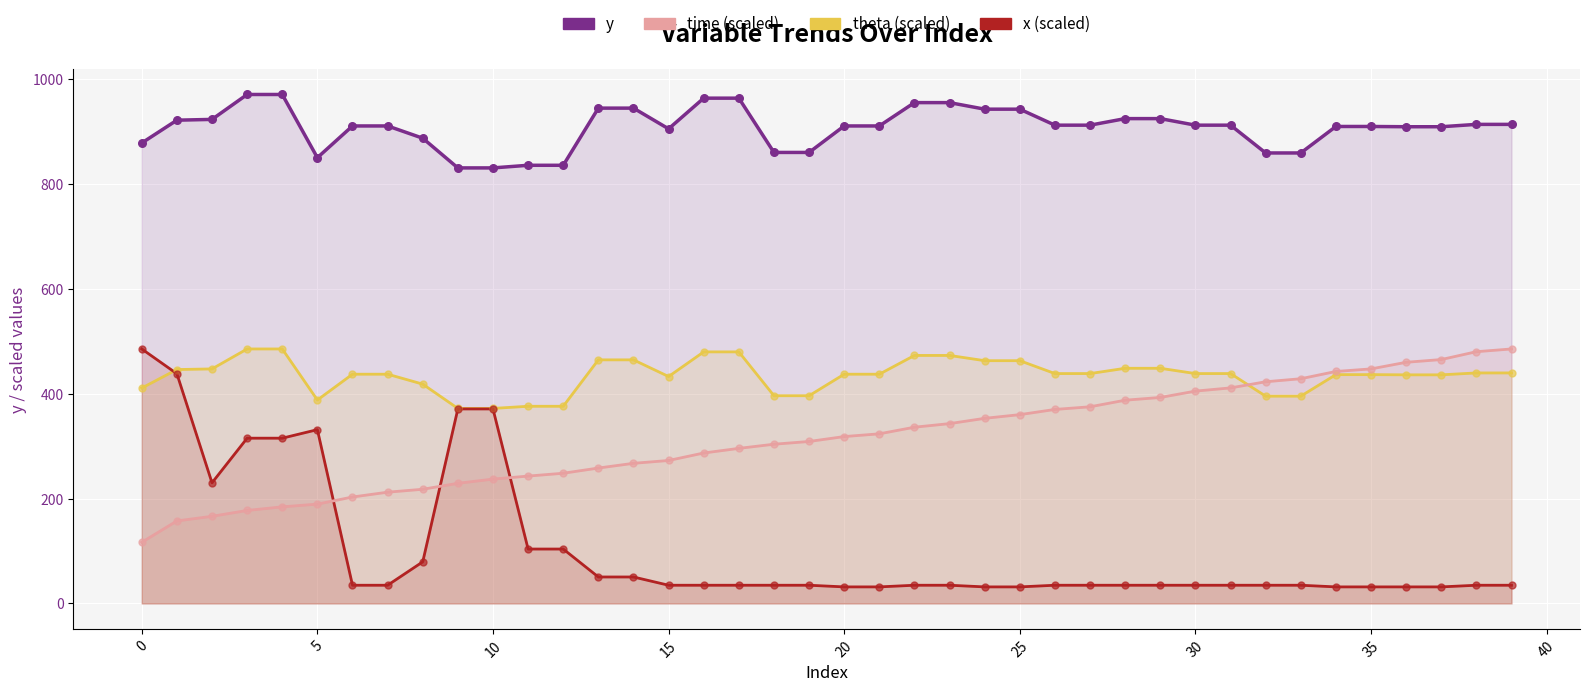

Which series has the largest total across all categories?

y (line)